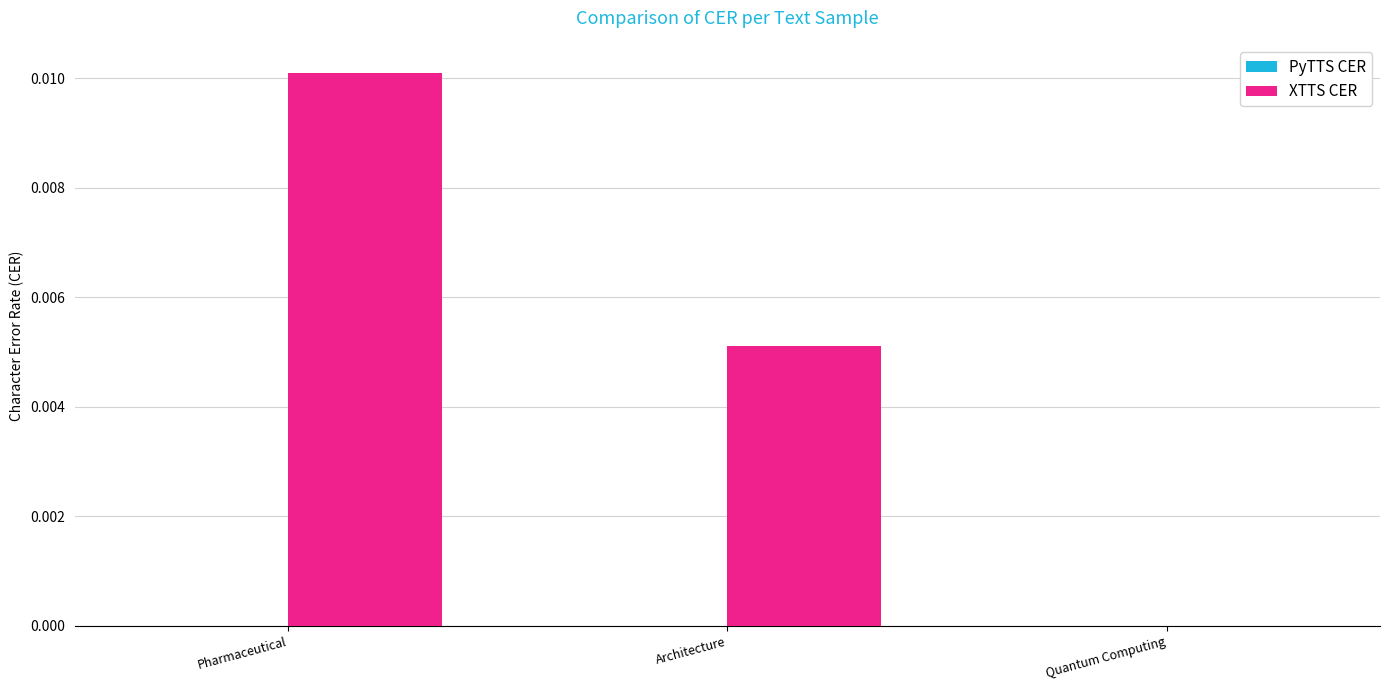

Between Architecture and Quantum Computing, which is larger?

Architecture